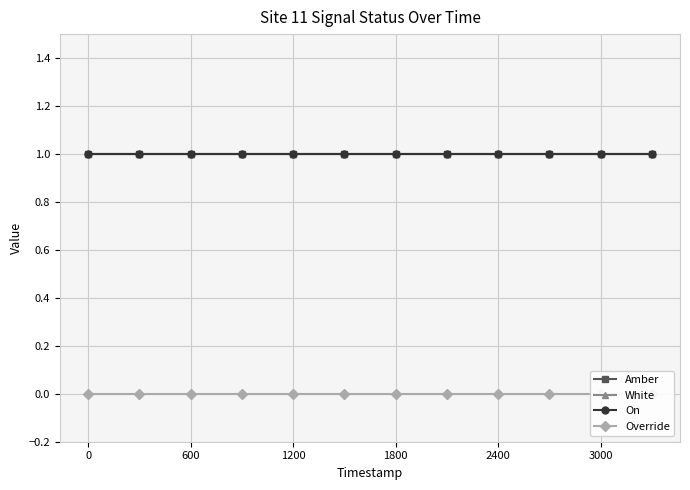

What is the spread (max minus min) of values at 3000?

1